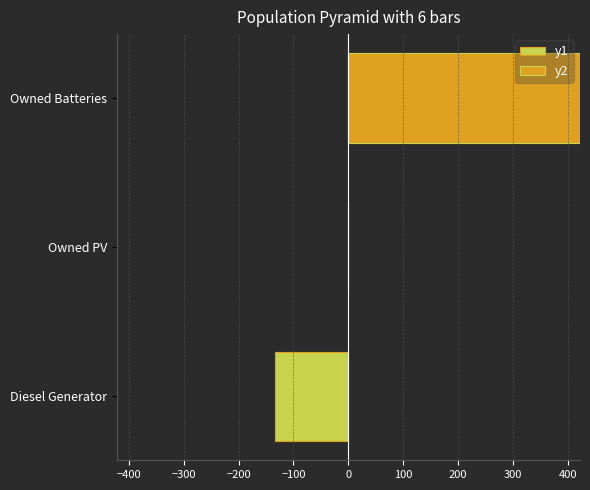

What is the minimum value shown in the chart?

-133